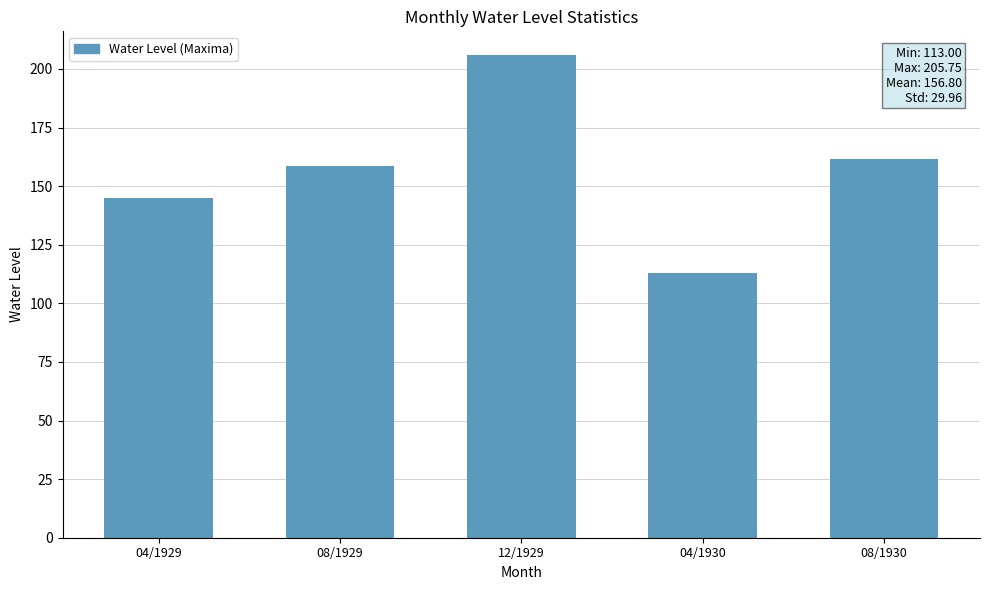

The value at 08/1929 is 158.8. True or false?

True